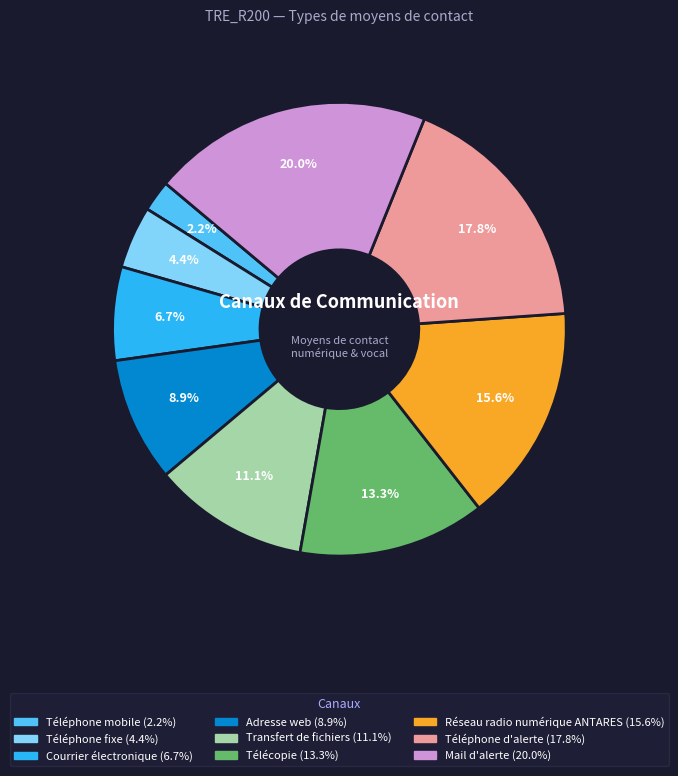

The Adresse web slice represents 9% of the pie. True or false?

True